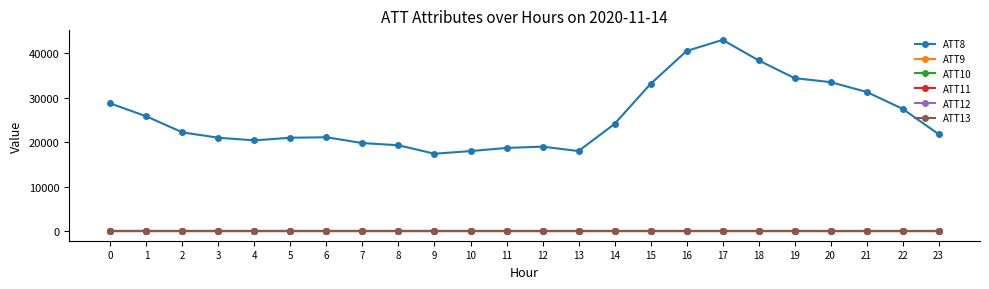

True or false: ATT13 and ATT12 cross at least once.

False